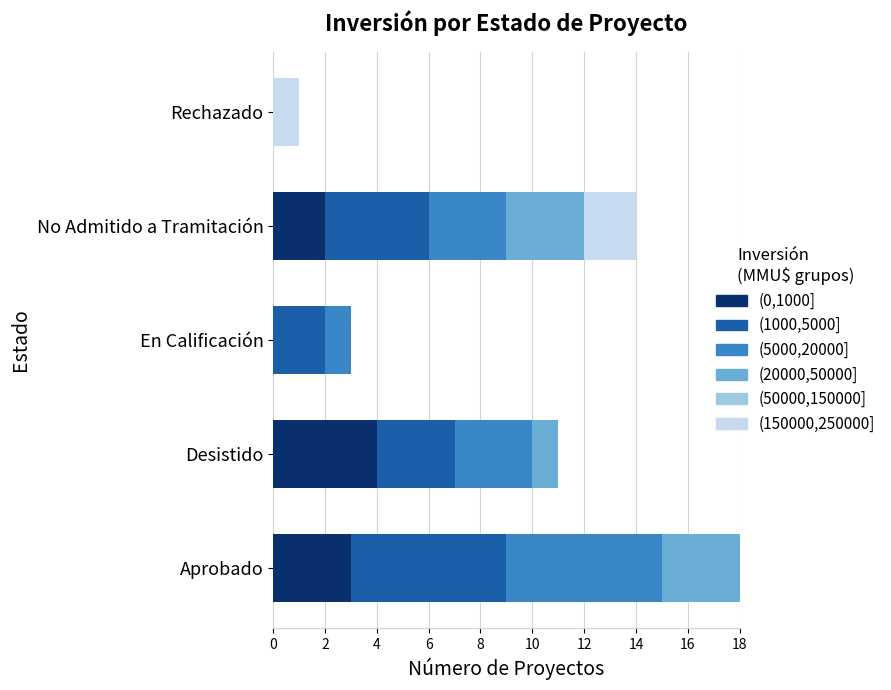

Which category has the highest value in the (0,1000] series?

Desistido